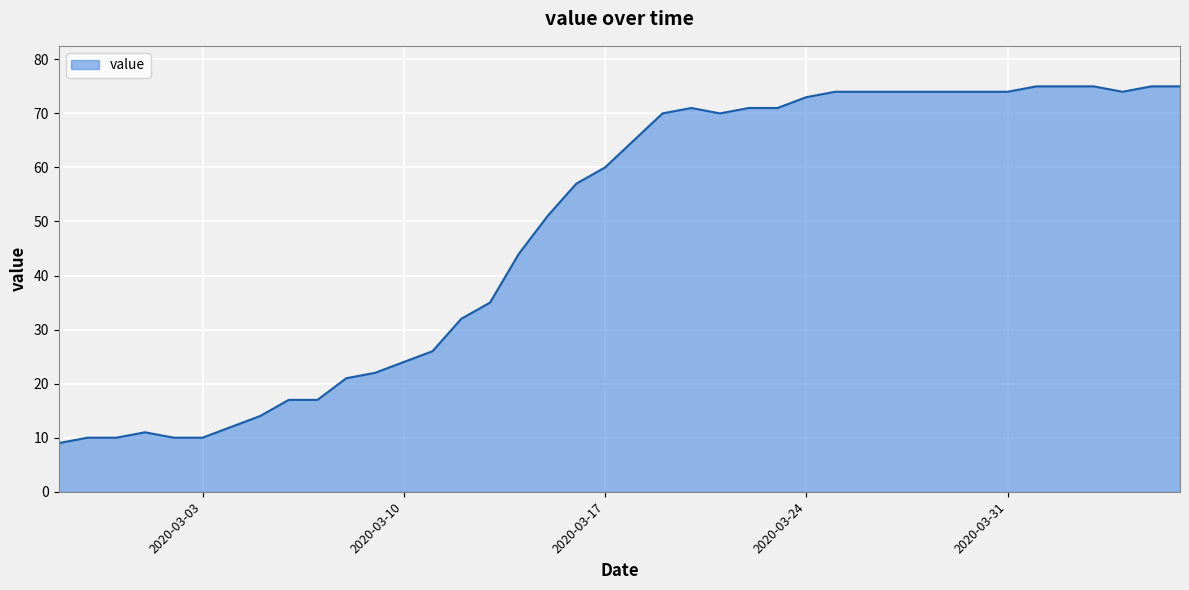

What is the difference between the maximum and minimum values?

66